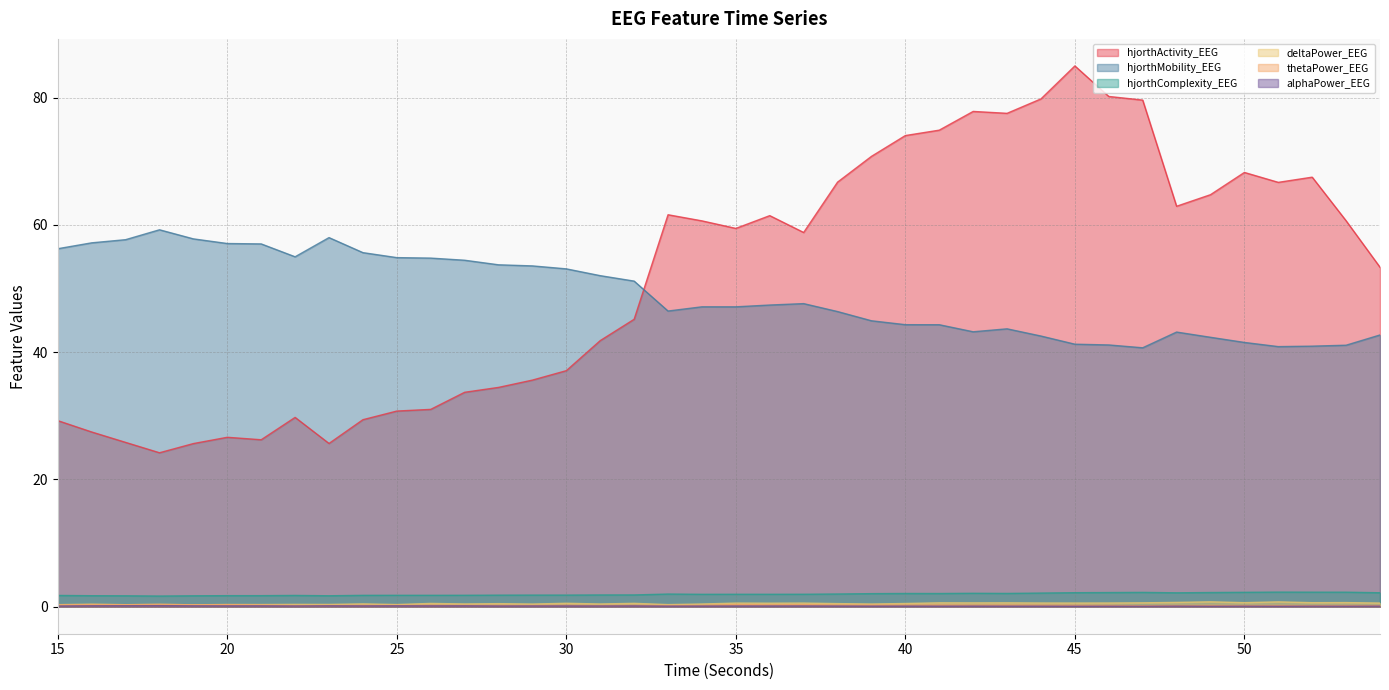

What is the spread (max minus min) of values at 46?

80.1